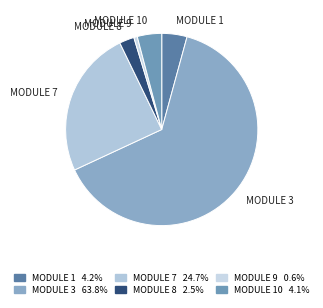

How many segments does this pie chart have?

6